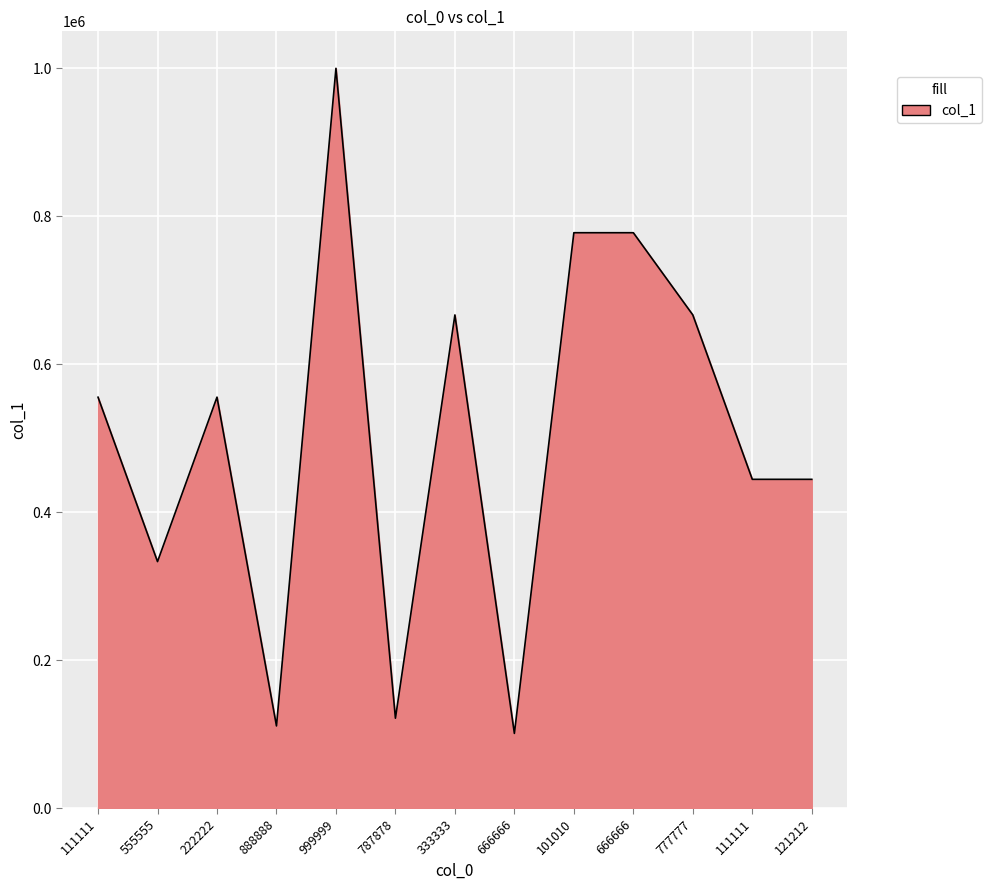

What is the change in value from 111111 to 222222?

+111